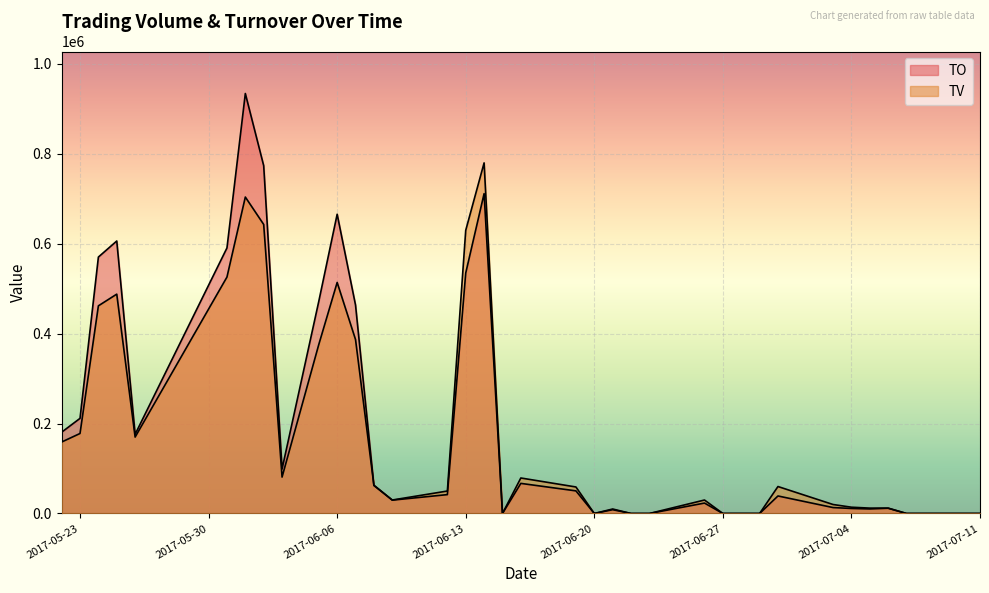

What is the greatest value displayed?

934350